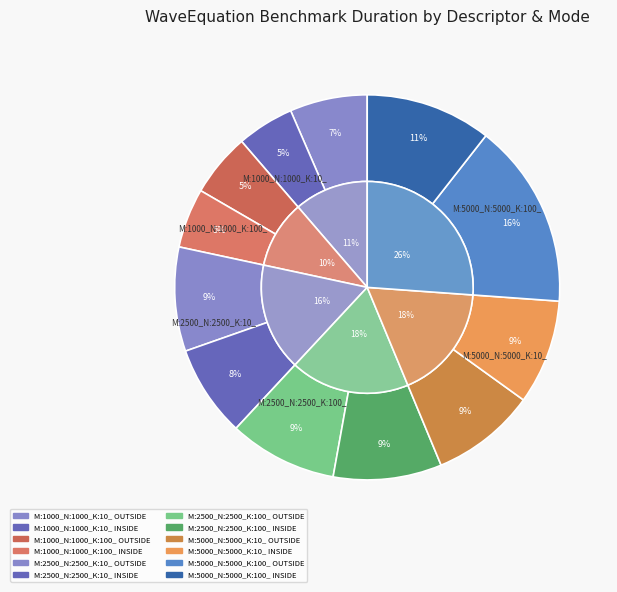

What is the ratio of the value at M:1000_N:1000_K:10_ OUTSIDE to the value at M:1000_N:1000_K:100_ INSIDE?

1.3